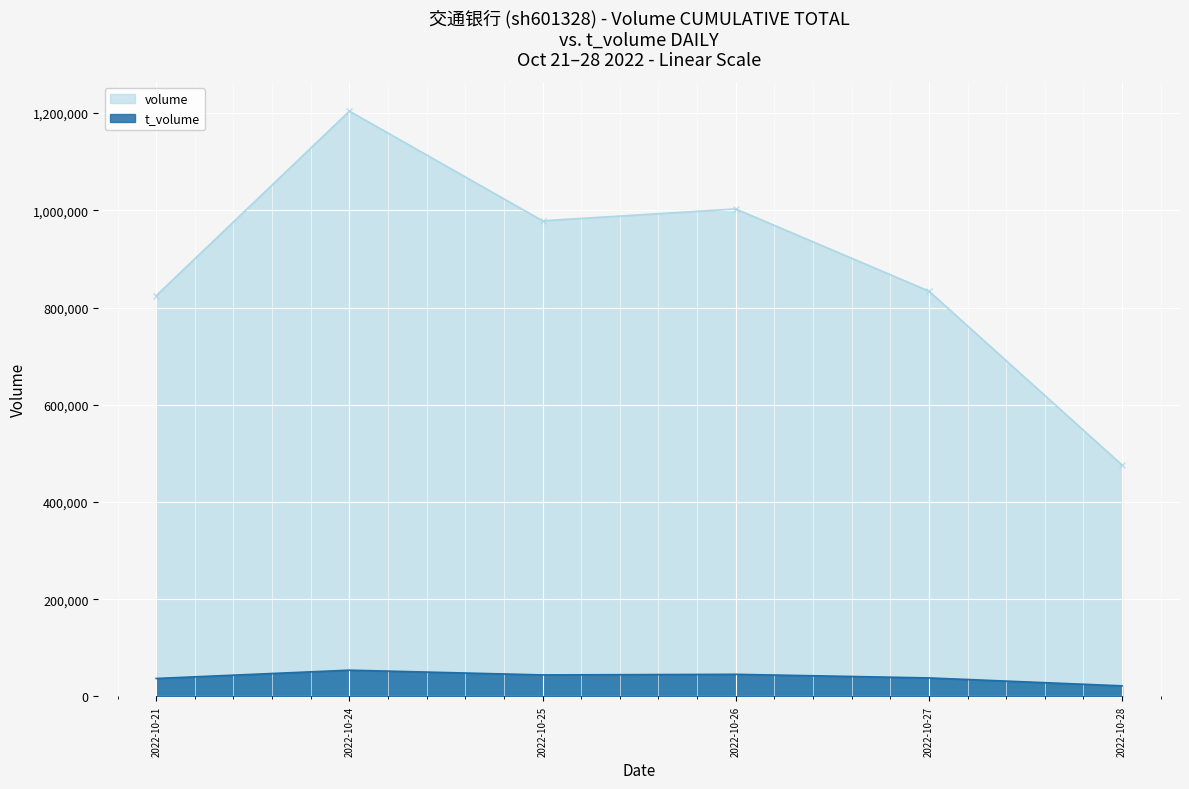

What are all the series names shown in the legend?

volume, t_volume